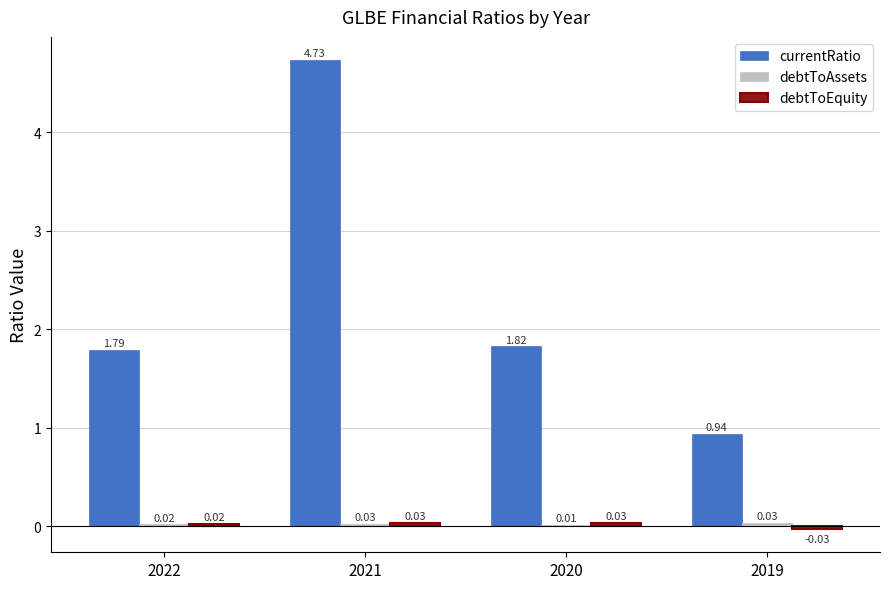

At which category is the sum across all series the highest?

2021